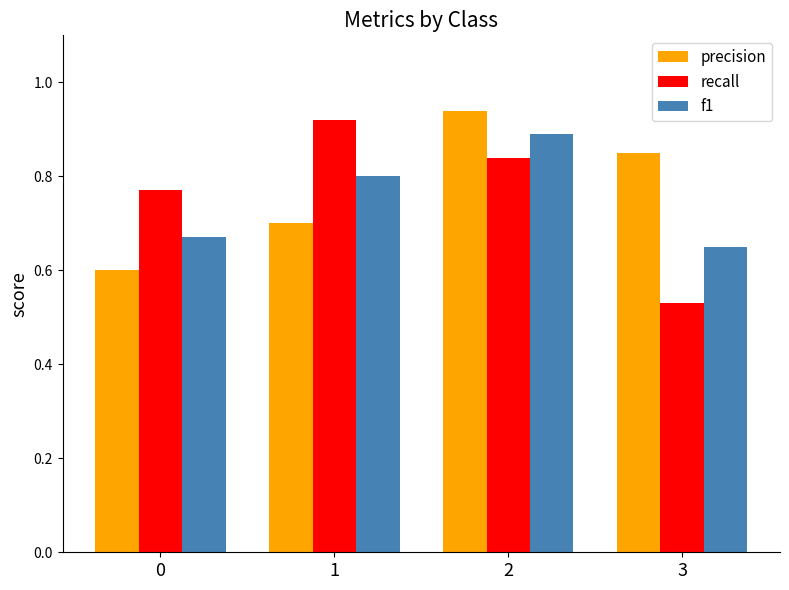

Which series changed the most between 2 and 3?

recall